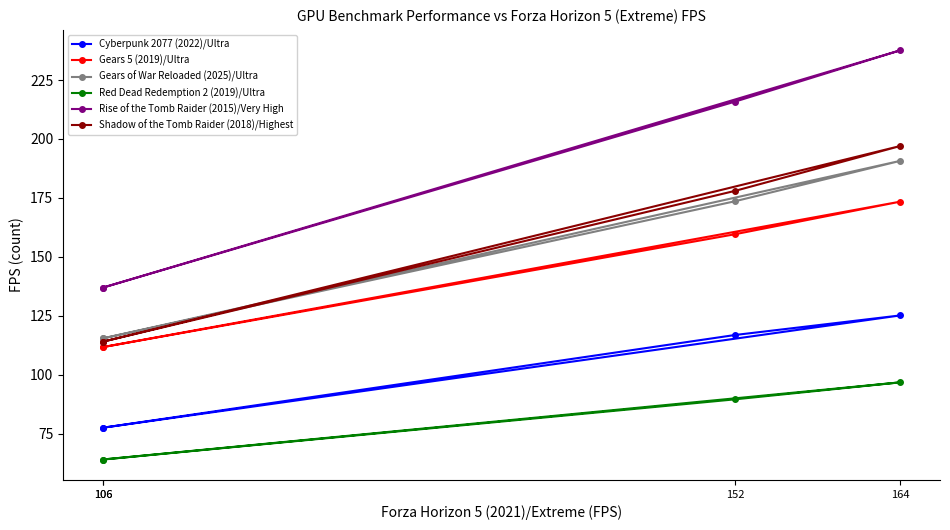

At which category is the sum across all series the highest?

164